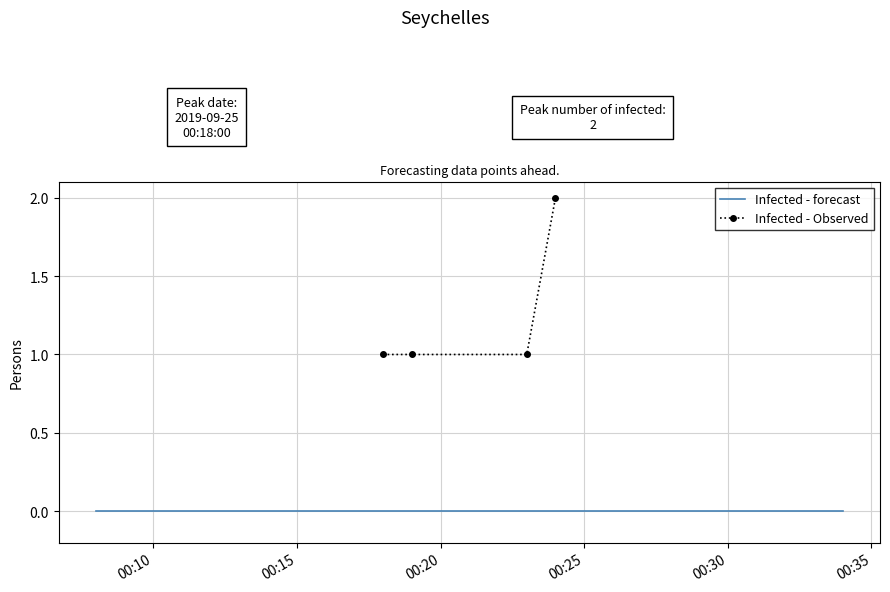

How many values exceed 1?

1